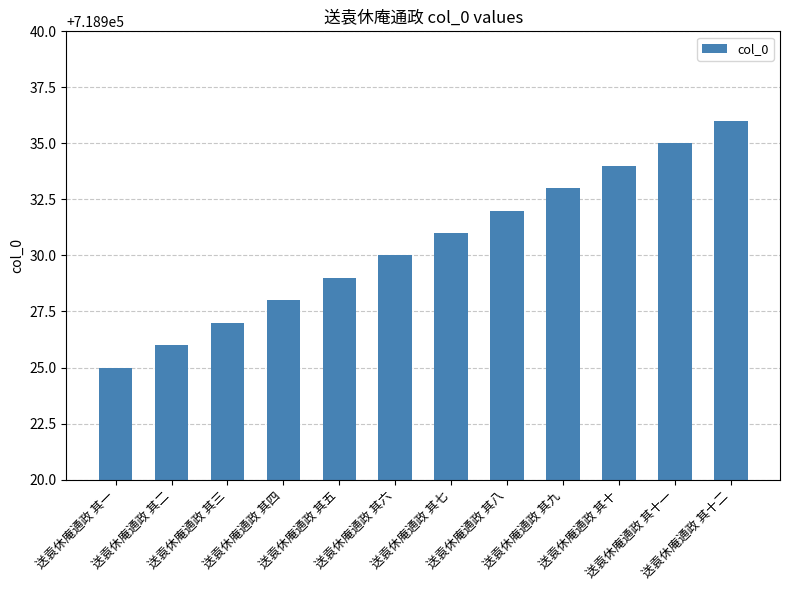

Does the chart contain any negative values?

No